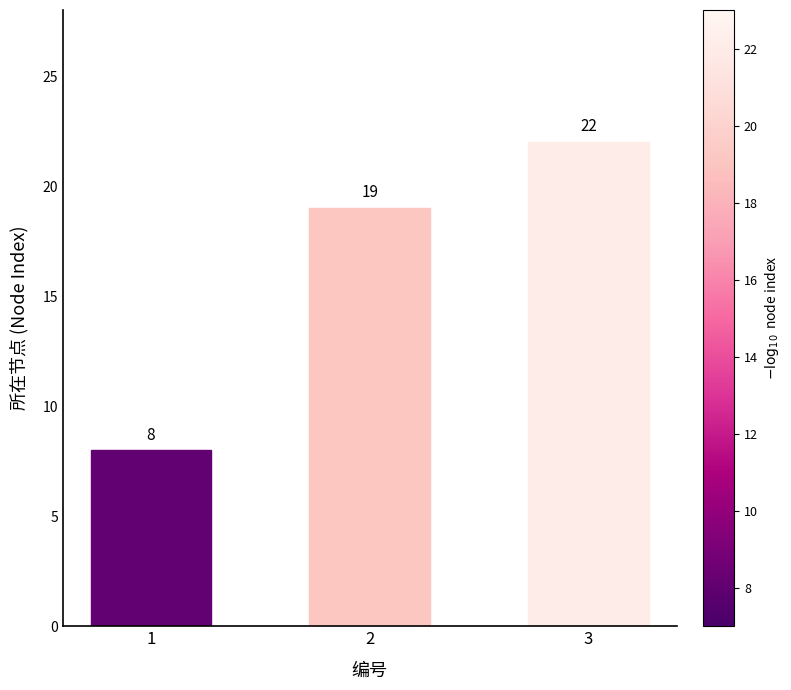

Does the chart contain stacked bars?

No